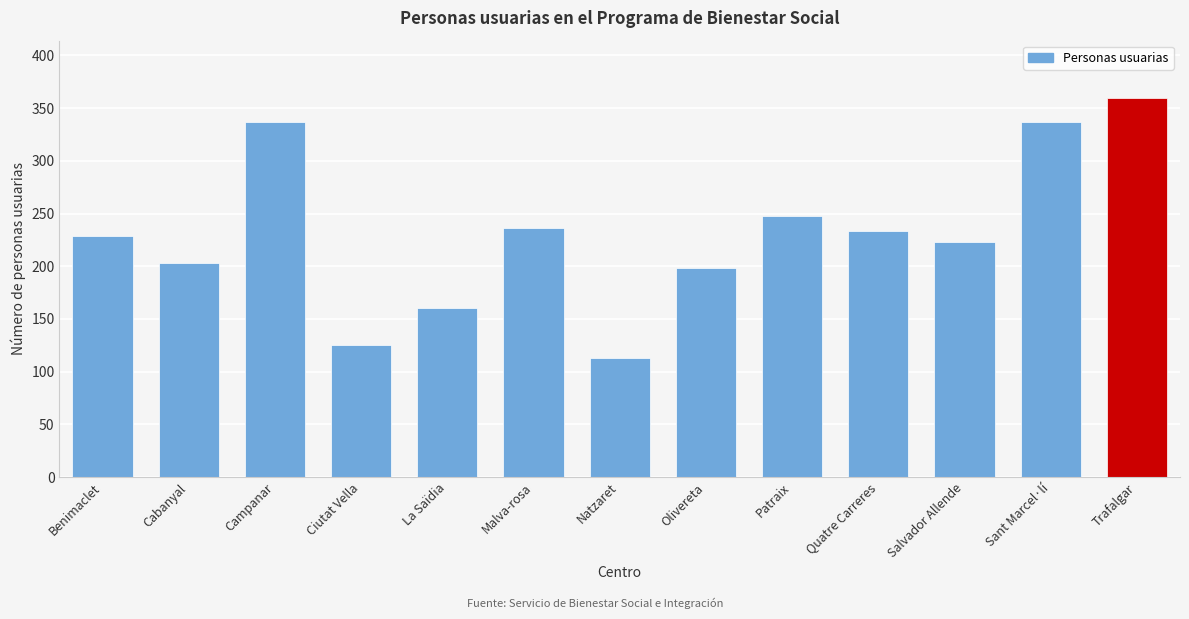

Reading right to left, extract all data points from this chart.

360	337	223	233	248	198	113	236	160	125	337	203	229